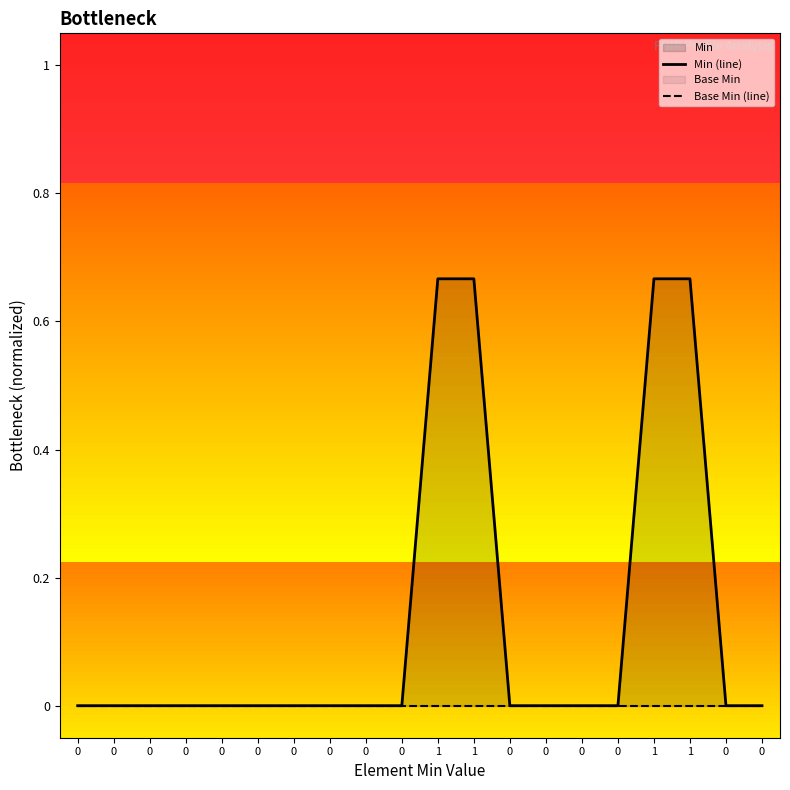

What is the difference between the maximum and minimum values in the Min (line) series?

0.7